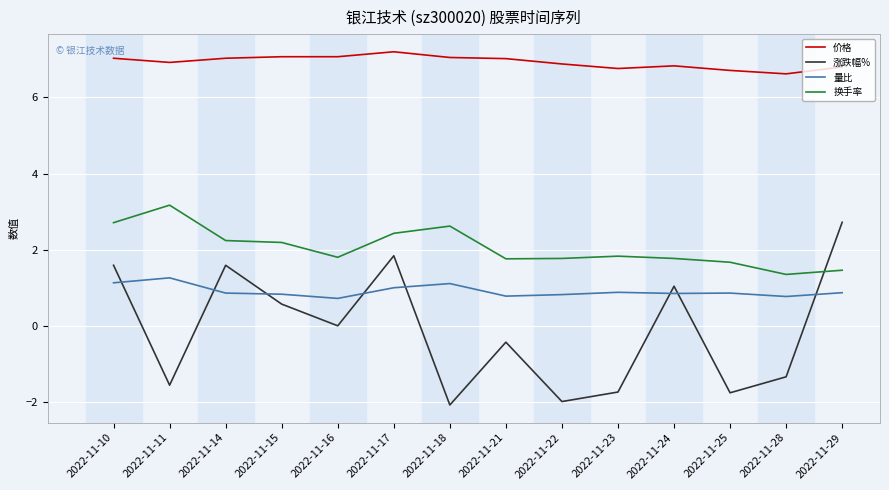

How many distinct data groups are displayed?

4